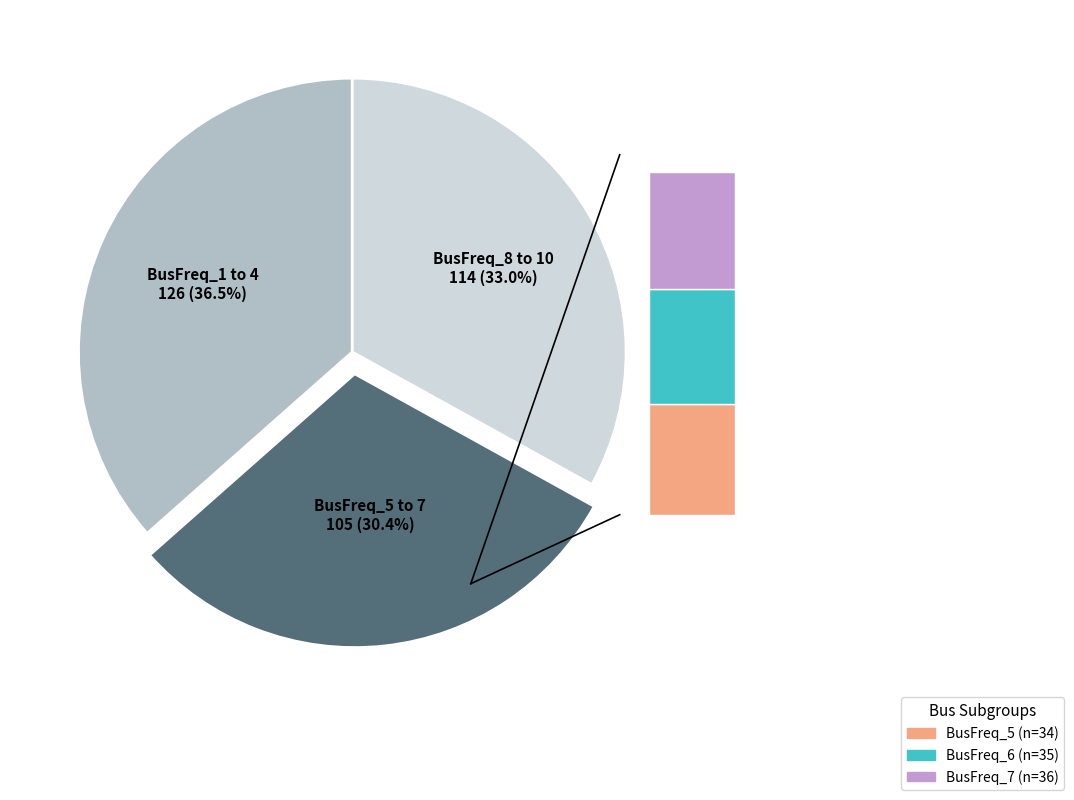

Does BusFreq_10 represent more than half of the total?

No